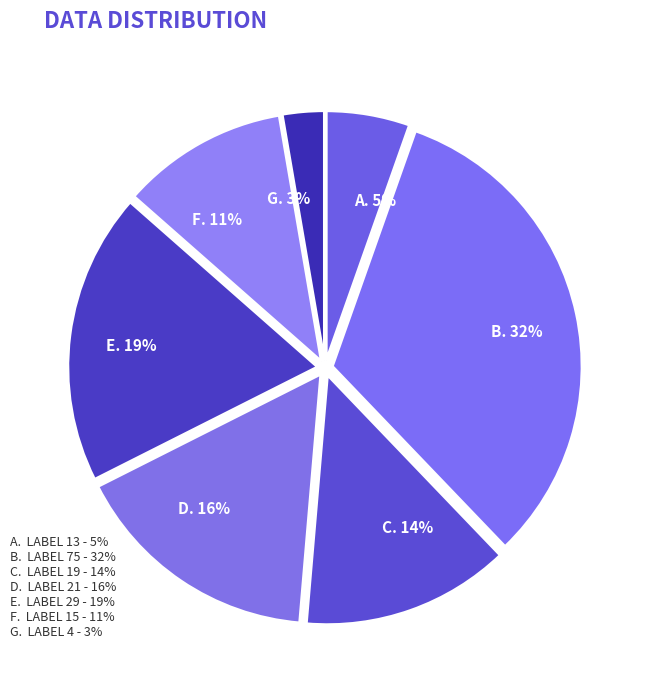

Rank the categories by value from highest to lowest.

B. 32%, E. 19%, D. 16%, C. 14%, F. 11%, A. 5%, G. 3%